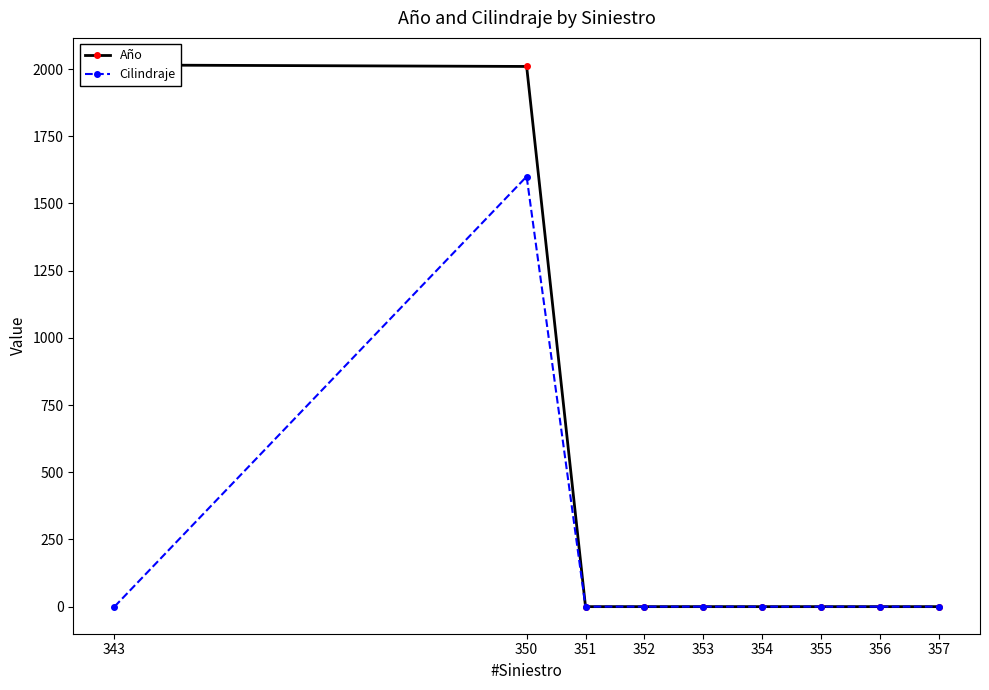

At how many categories does at least one series exceed 1206?

2